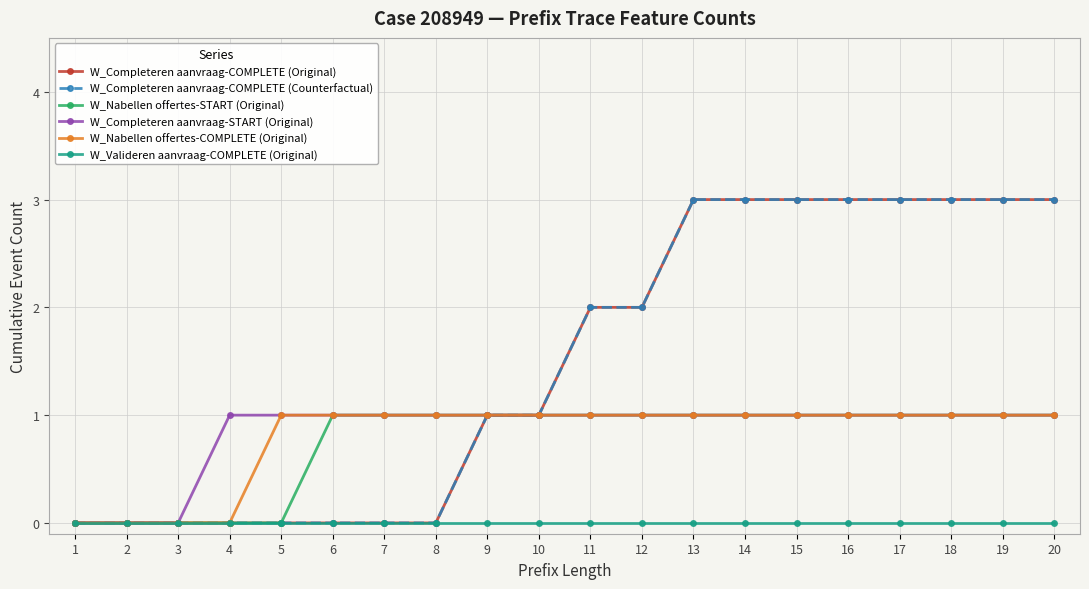

True or false: W_Nabellen offertes-COMPLETE (Original) has a value of 1 at 12.

True